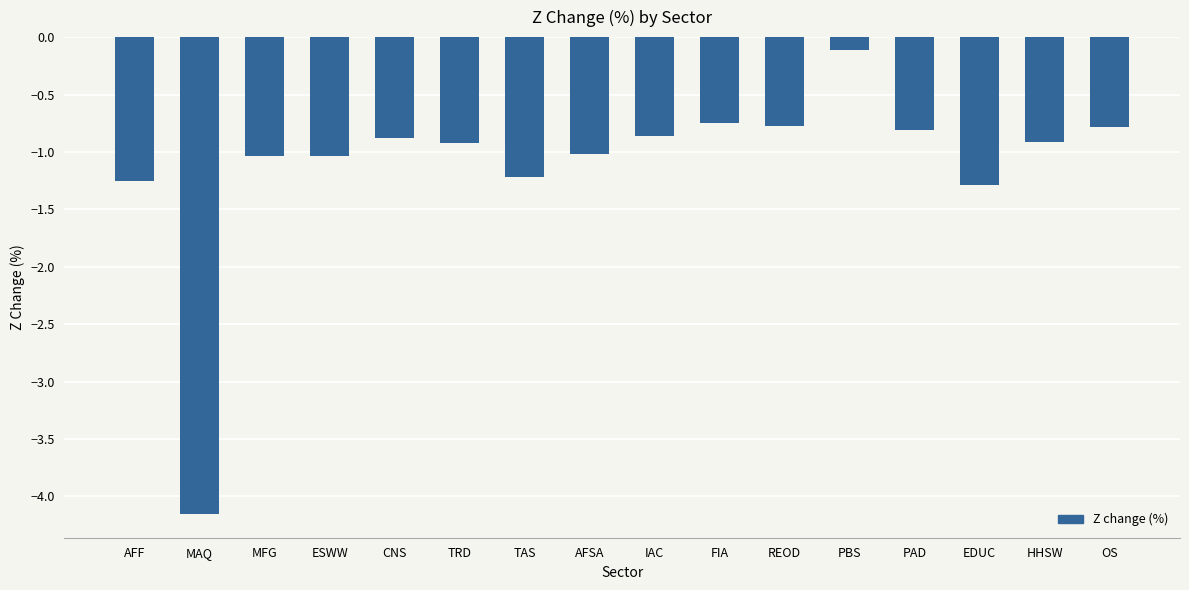

At which category does the chart reach its peak across all series?

PBS